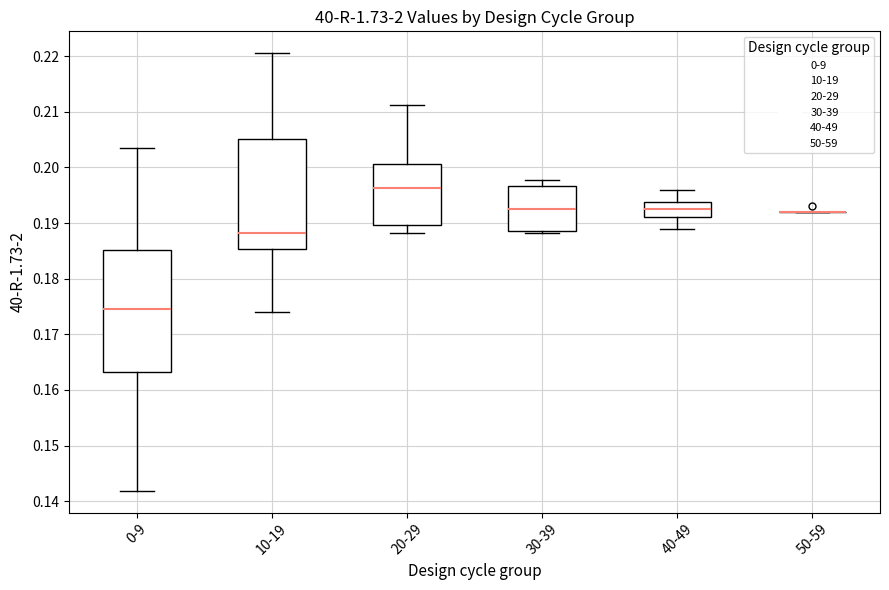

Reading left to right, transcribe this box plot: for each box, give where its median line is, the range the box spans, and where its two whiskers end, as read against the y-axis. The values are not printed on the chart, so give them approximately, as read against the axis.

0-9: median 0.174, box 0.163 to 0.185, whiskers 0.142 to 0.204
10-19: median 0.188, box 0.185 to 0.205, whiskers 0.174 to 0.221
20-29: median 0.196, box 0.190 to 0.201, whiskers 0.188 to 0.211
30-39: median 0.193, box 0.189 to 0.197, whiskers 0.188 to 0.198
40-49: median 0.193, box 0.191 to 0.194, whiskers 0.189 to 0.196
50-59: box collapsed to a line at 0.192, whiskers 0.192 to 0.192